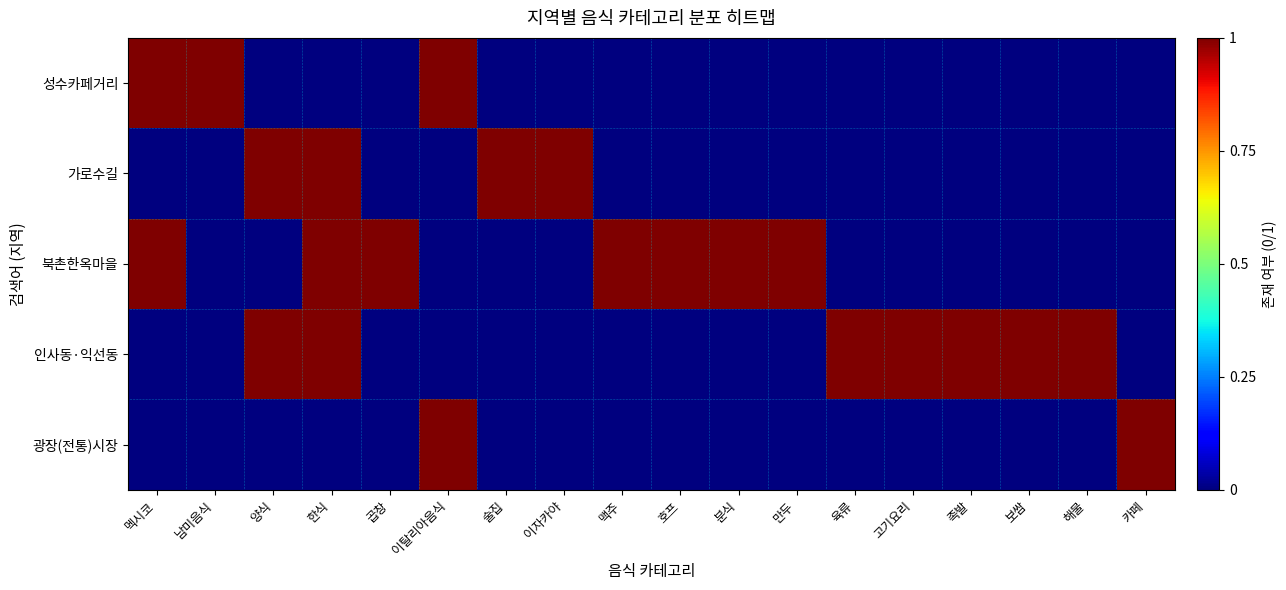

Count the number of categories in the chart.

18